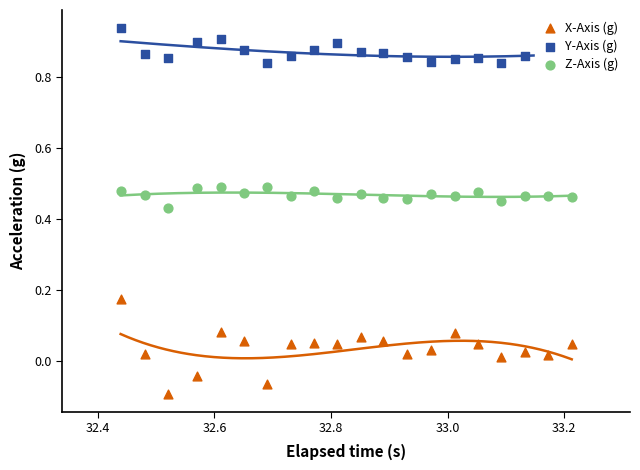

At how many categories does at least one series exceed 0?

20